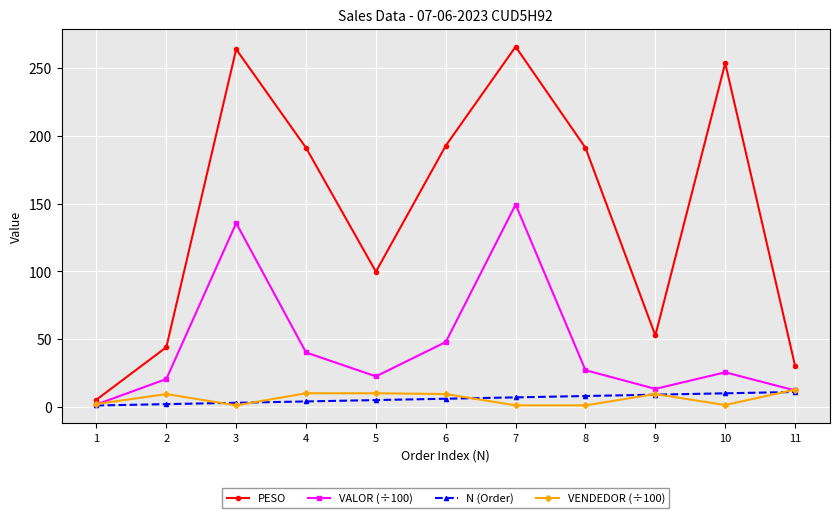

Which series has the widest spread of values?

PESO